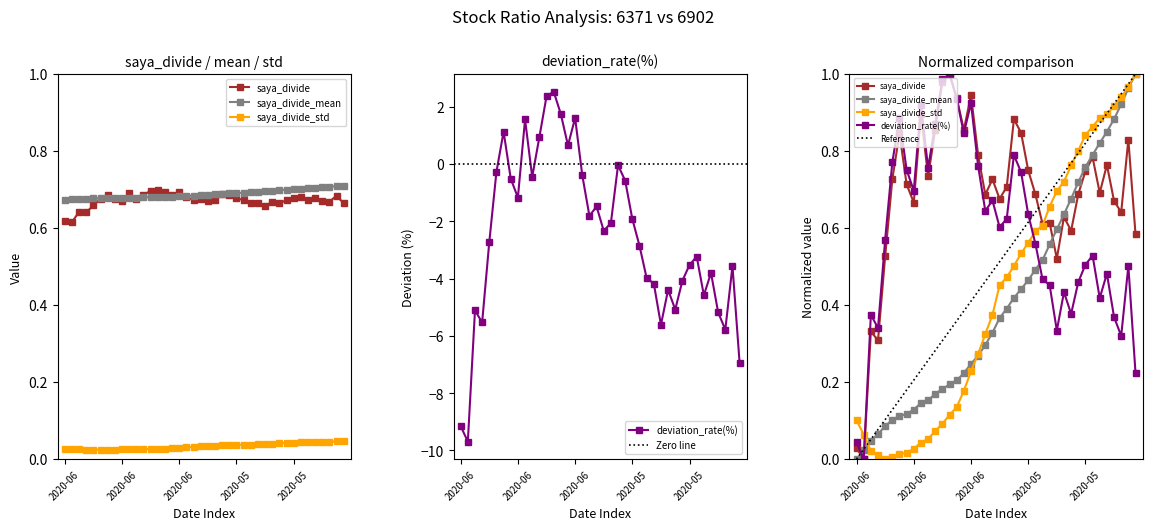

True or false: saya_divide_mean has more than 2 interior local peaks.

False